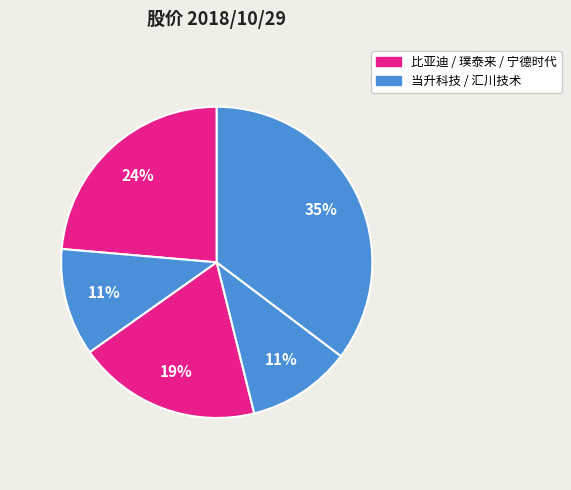

How many segments does this pie chart have?

5